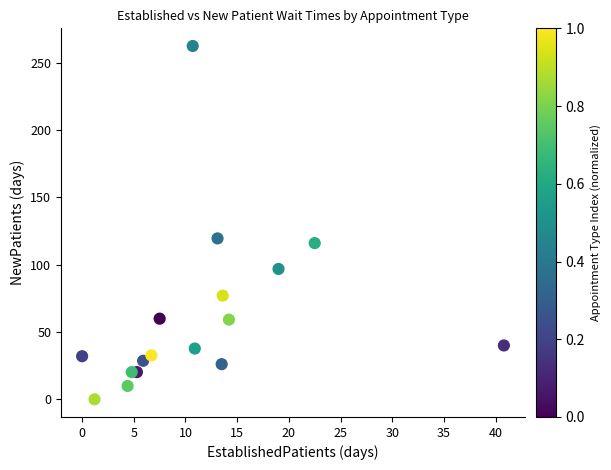

What is the range of X values (max minus min)?

40.8